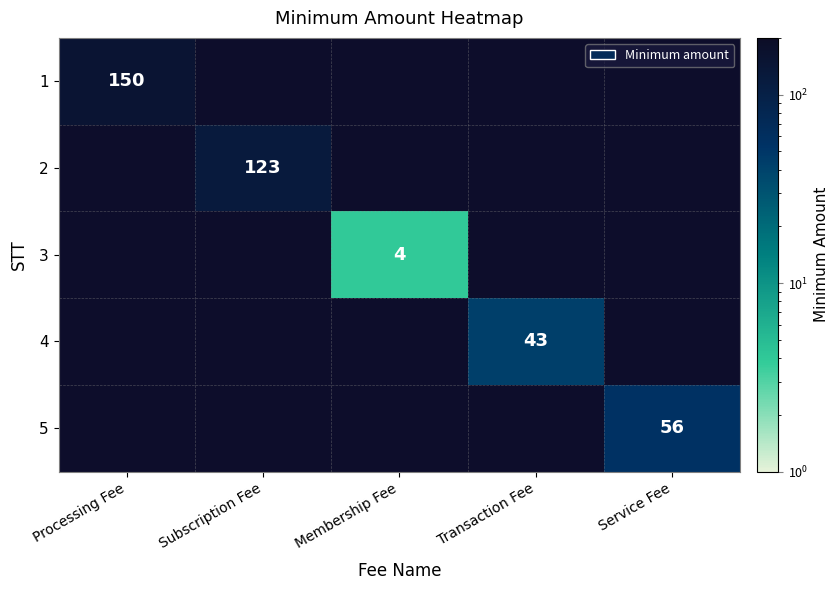

The value of 5 at Service Fee is 21. True or false?

False